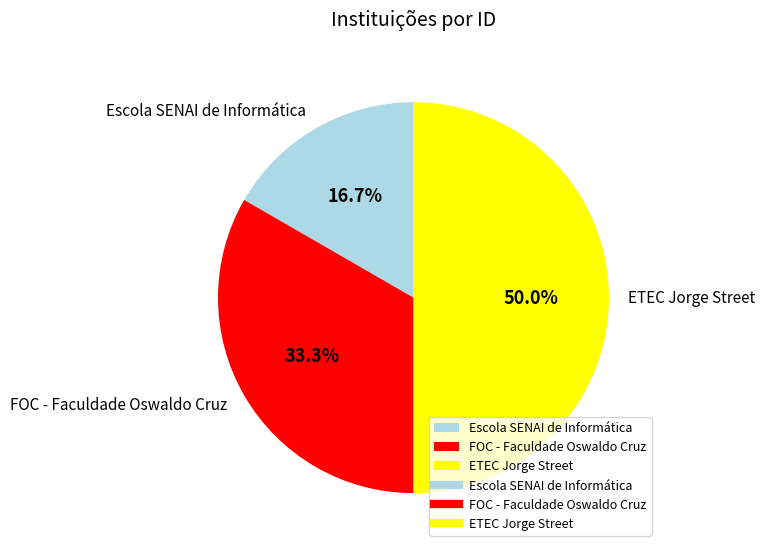

To the nearest percent, what portion does FOC - Faculdade Oswaldo Cruz represent?

33%